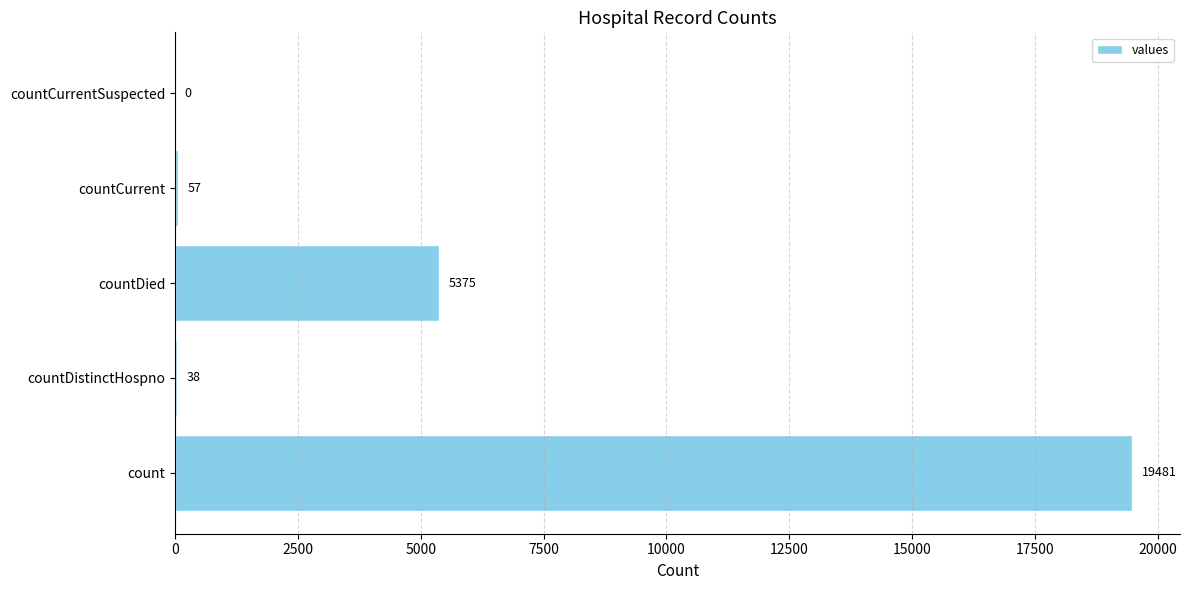

How many values are above zero?

4